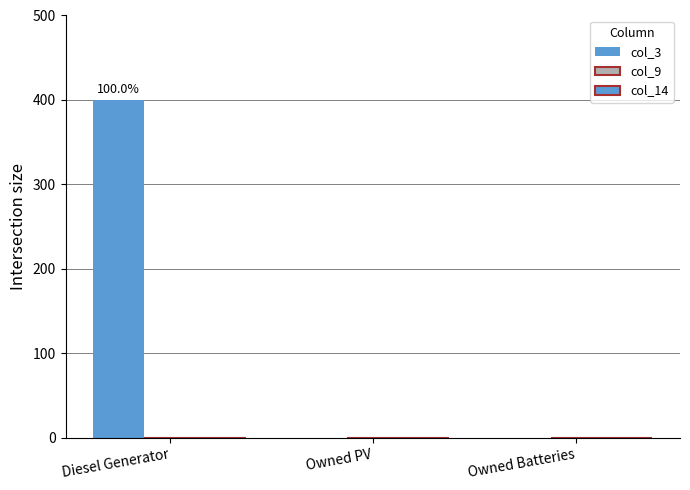

How many values exceed 0?

1